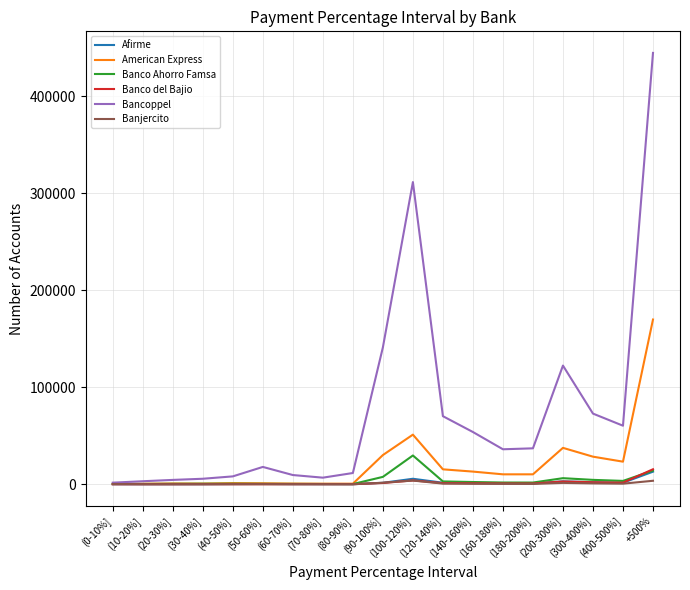

What is the average value of the Afirme series?

1716